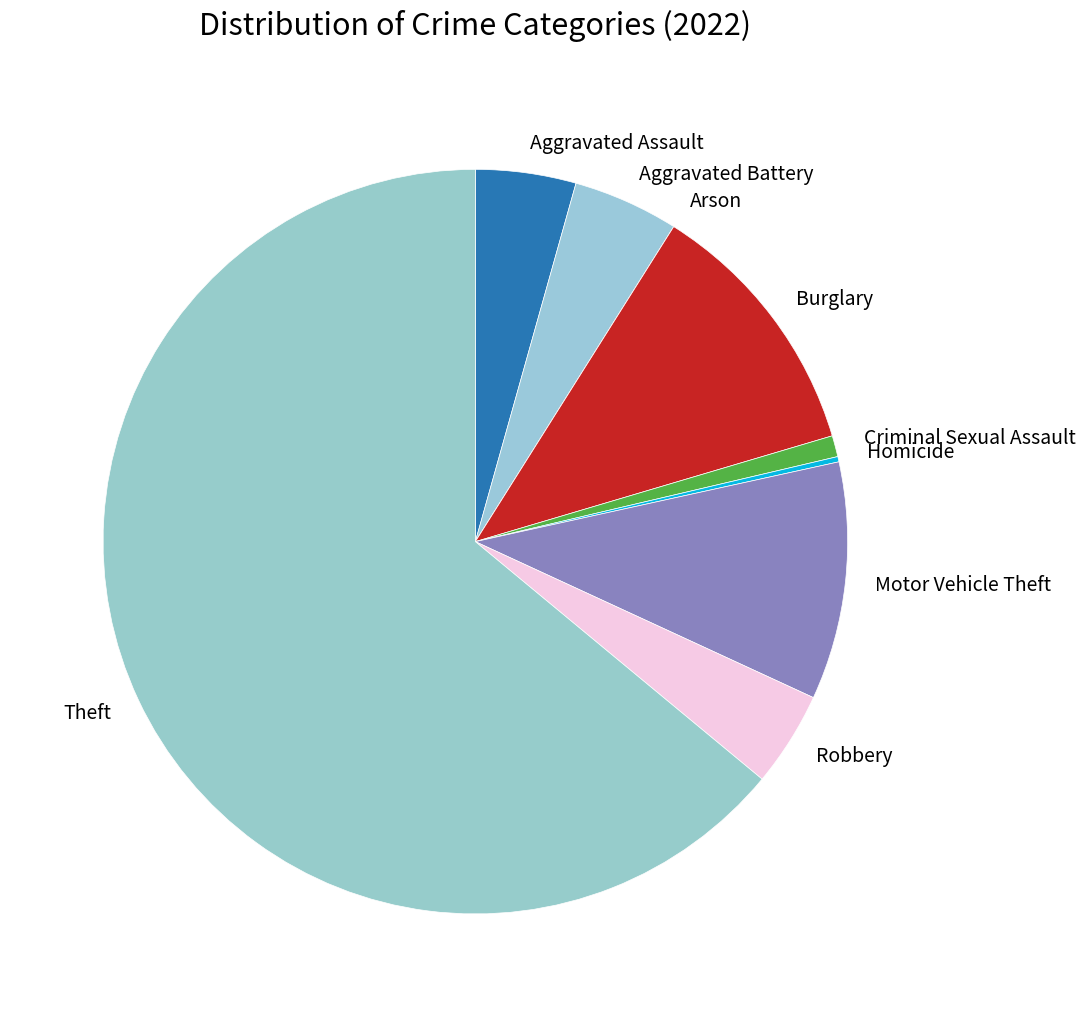

Which slice is the largest?

Theft